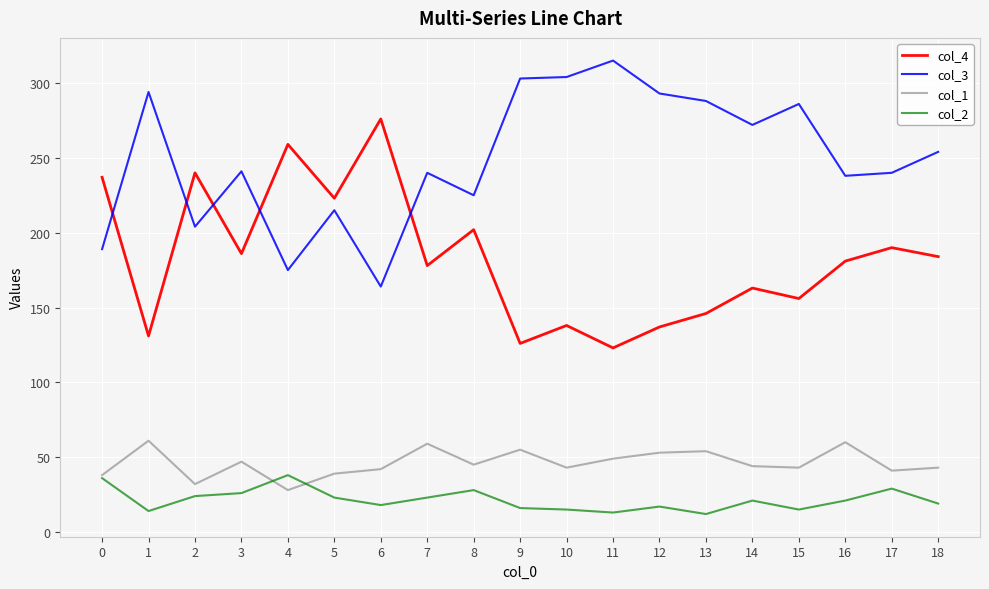

At how many categories does at least one series exceed 187?

19